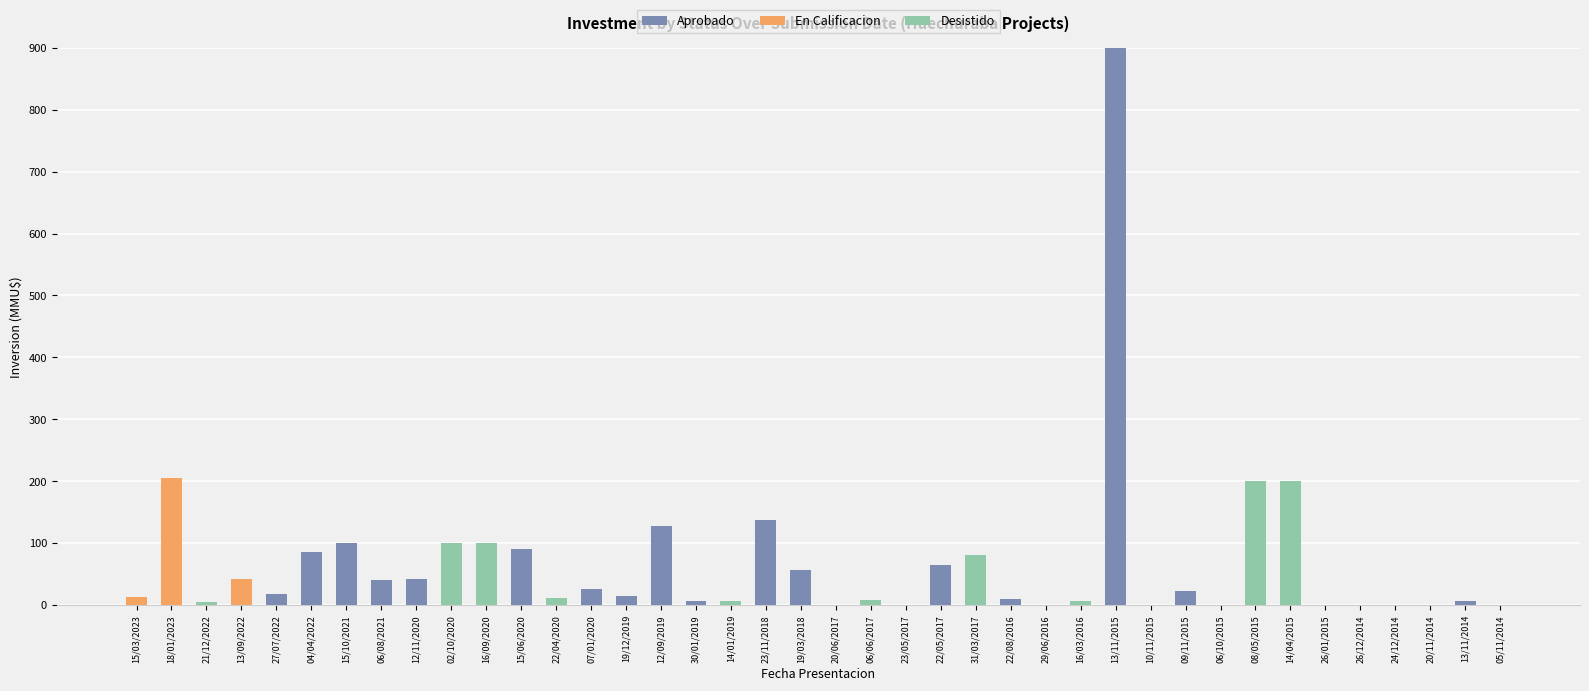

Are the bars horizontal?

No